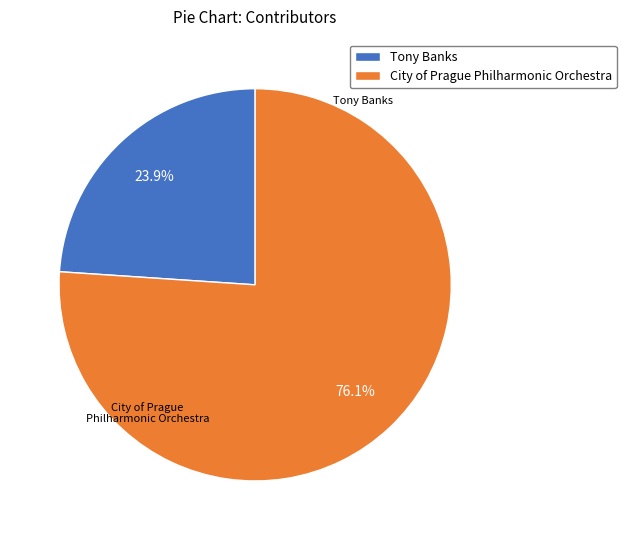

What percentage is the Tony Banks slice, to the nearest percent?

24%